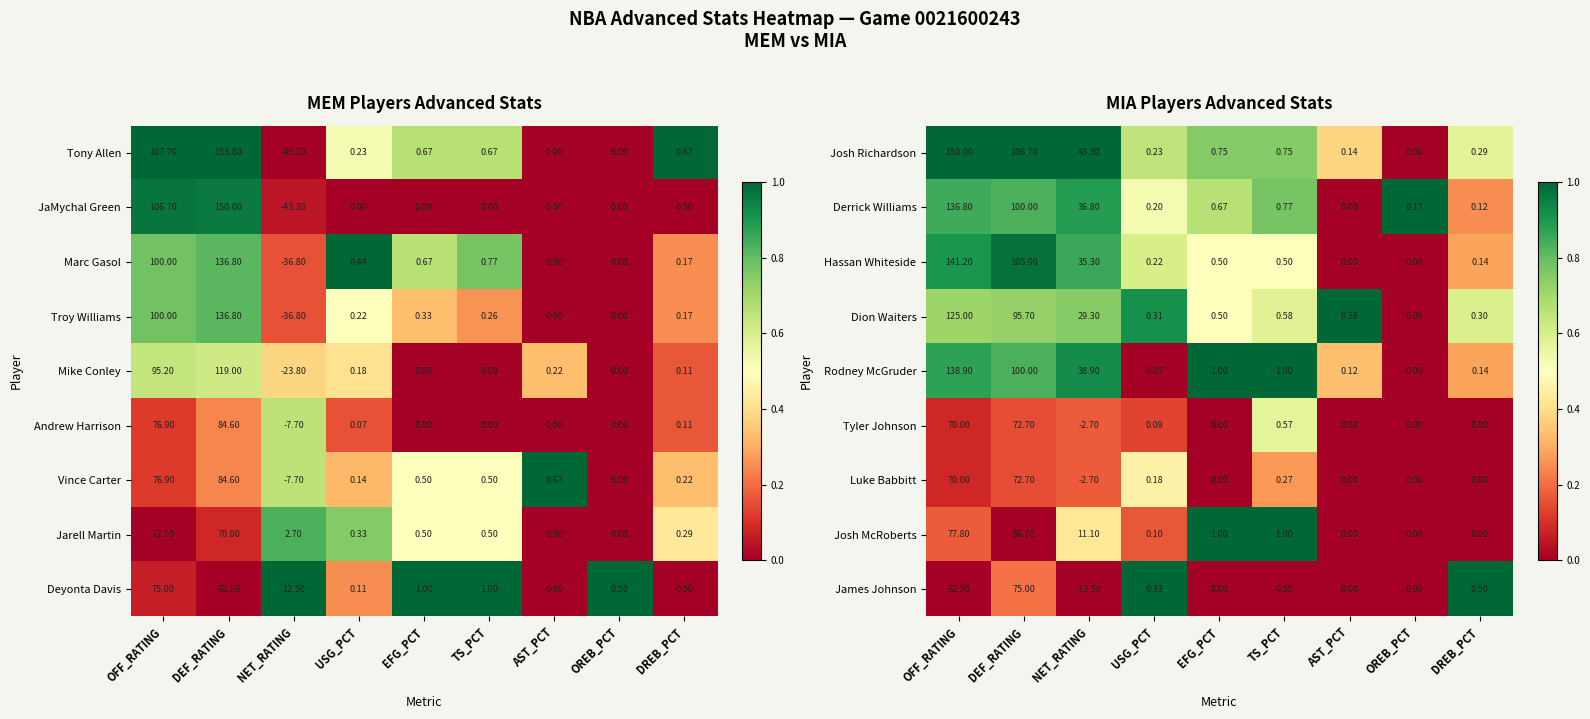

At which label does Luke Babbitt first exceed 0?

OFF_RATING